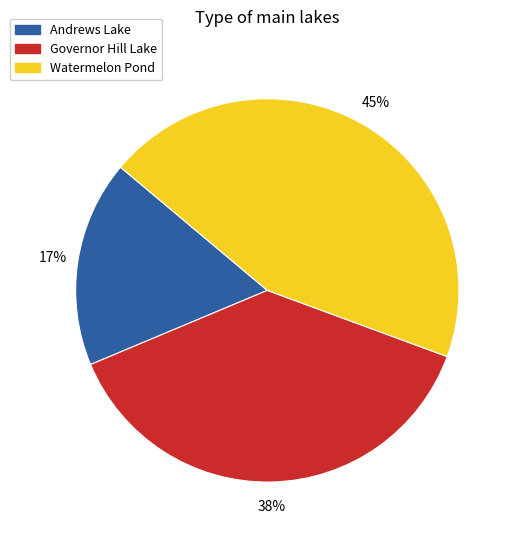

To the nearest percent, what is the combined percentage of Watermelon Pond and Governor Hill Lake?

83%